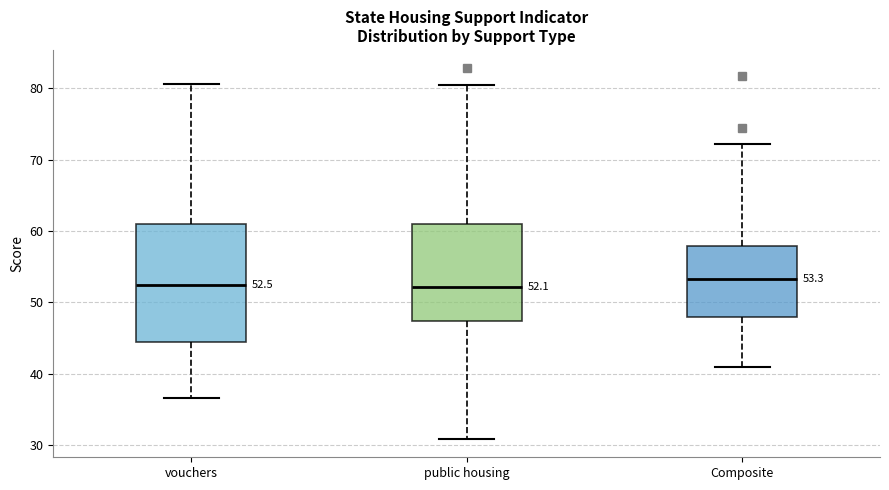

Which box is the tallest, from its lower edge to its upper edge?

vouchers